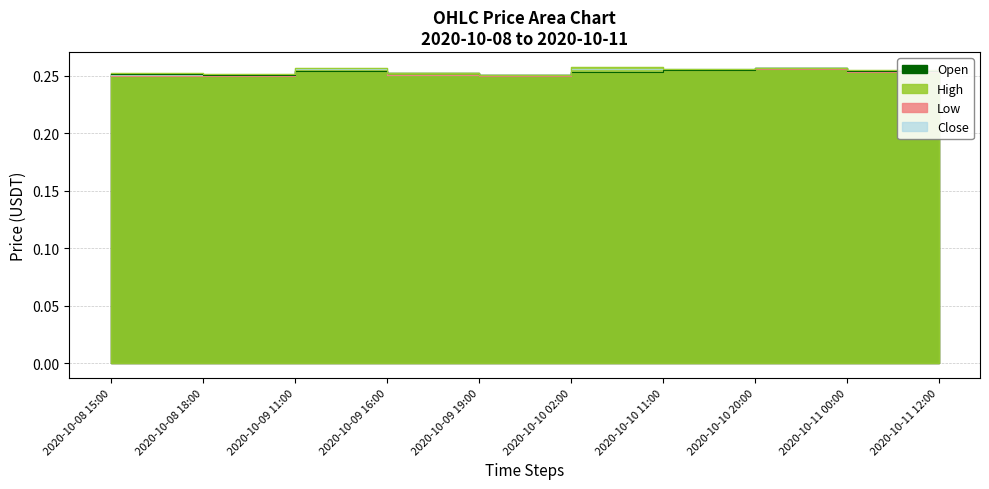

Which category has the highest value in the open series?

2020-10-11 12:00